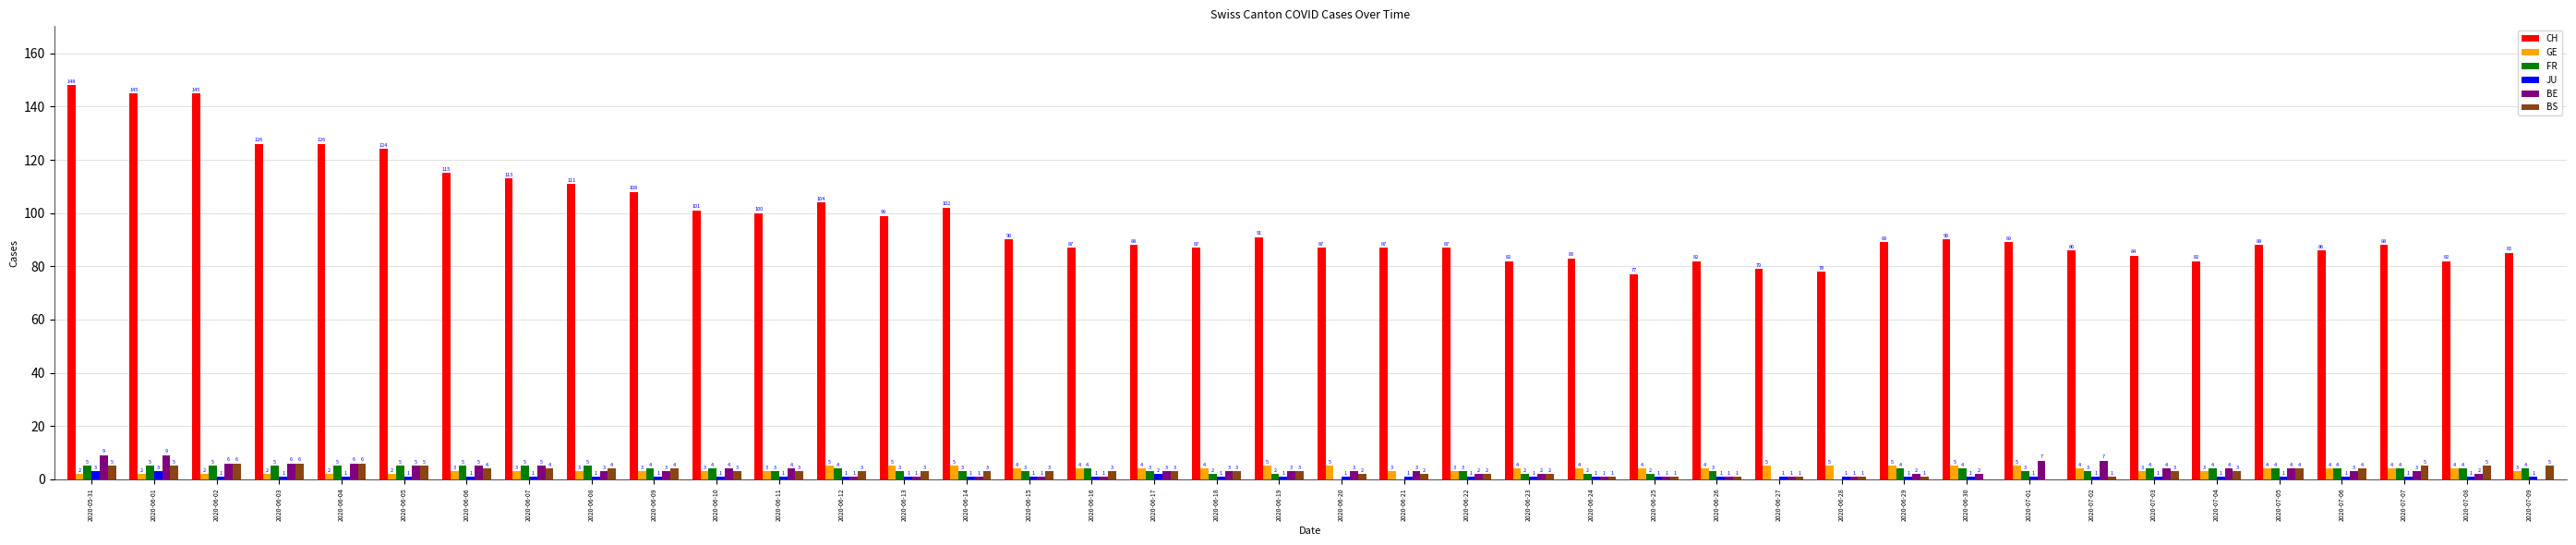

The value of BS at 2020-06-18 is 3. True or false?

True